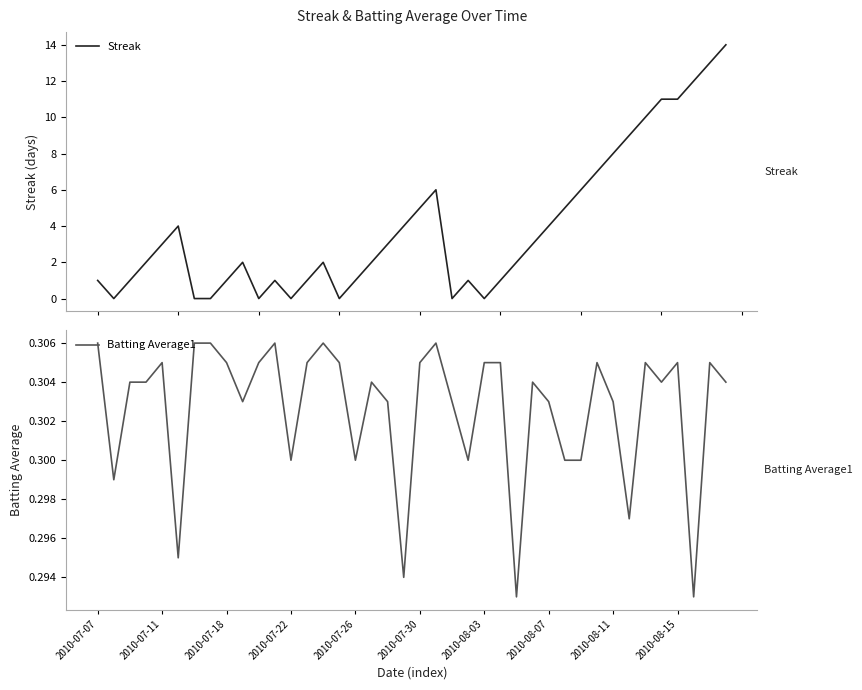

Which series has the largest total across all categories?

Streak